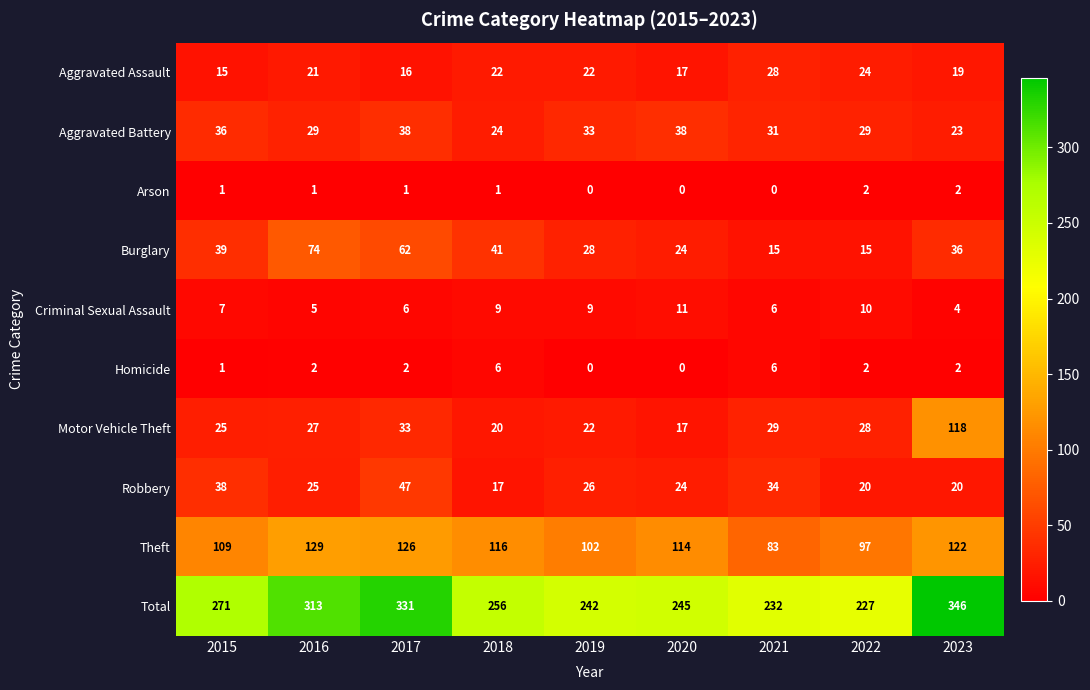

At how many categories does at least one series exceed 133?

9